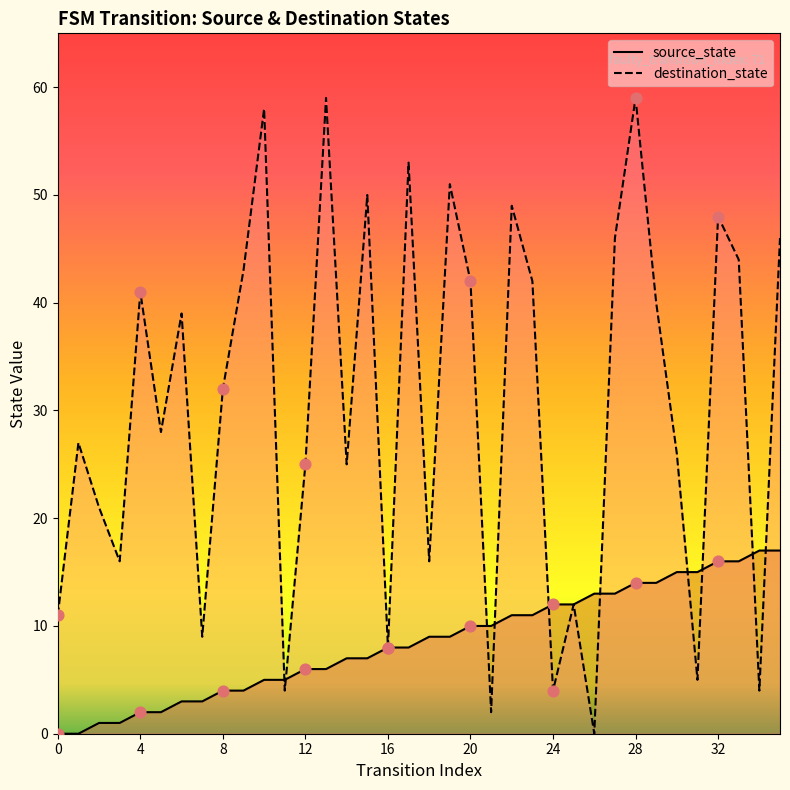

What is the total value across all series at 29?

54